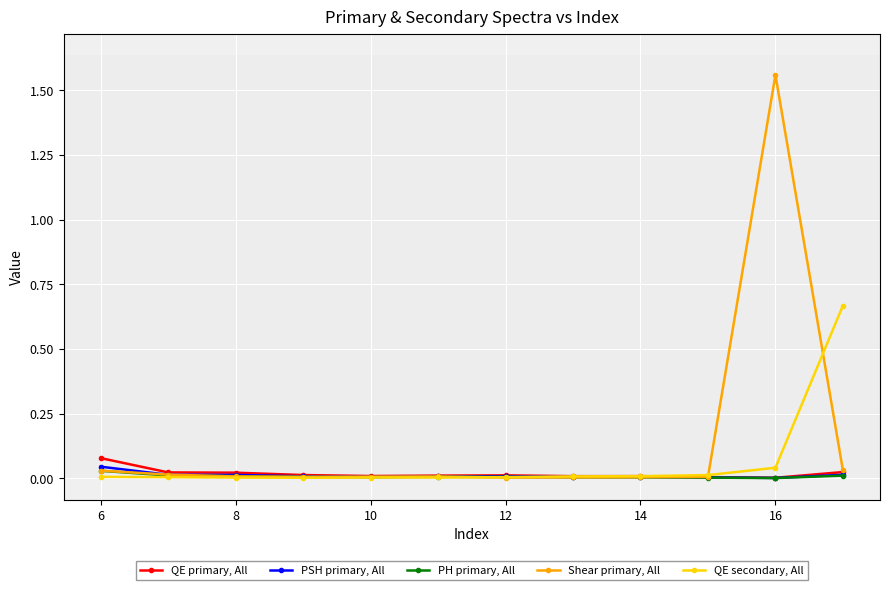

Which series has the largest total across all categories?

Shear primary, All